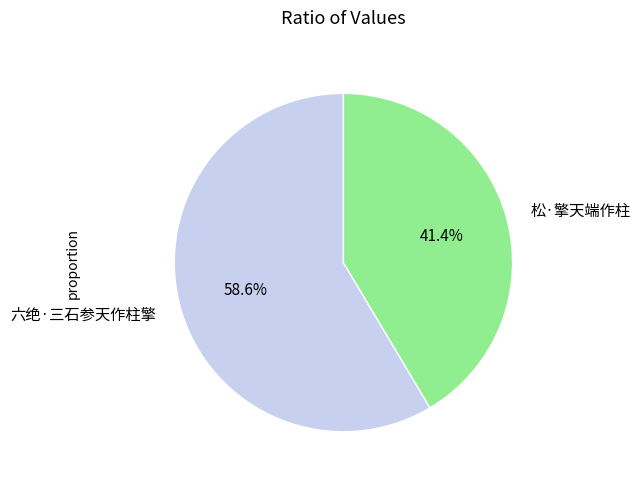

Do 松·擎天端作柱 and 六绝·三石参天作柱擎 together represent more than half of the pie?

Yes